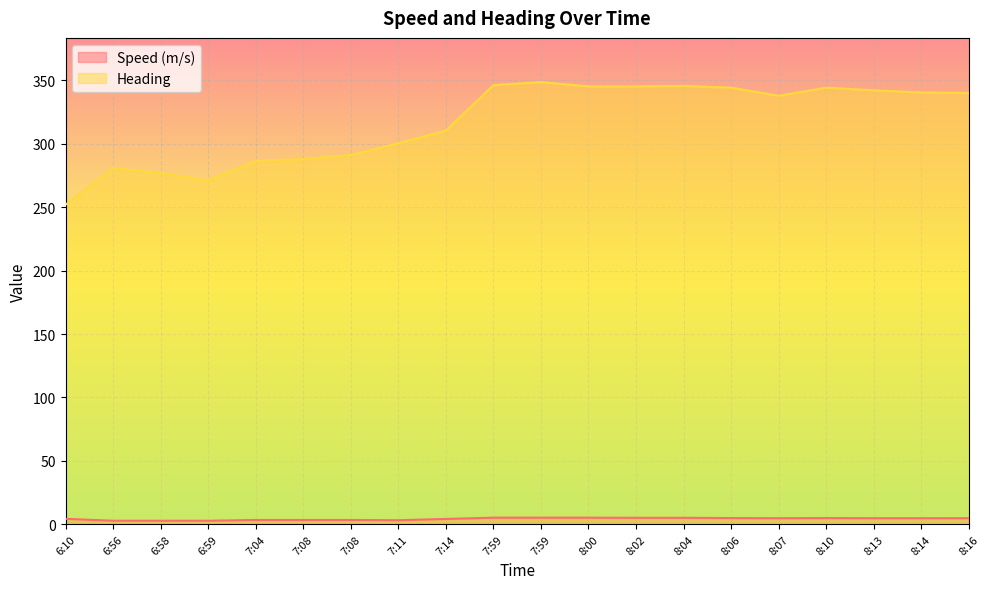

What is the difference between the Heading values at 8:10 and 7:04?

57.7